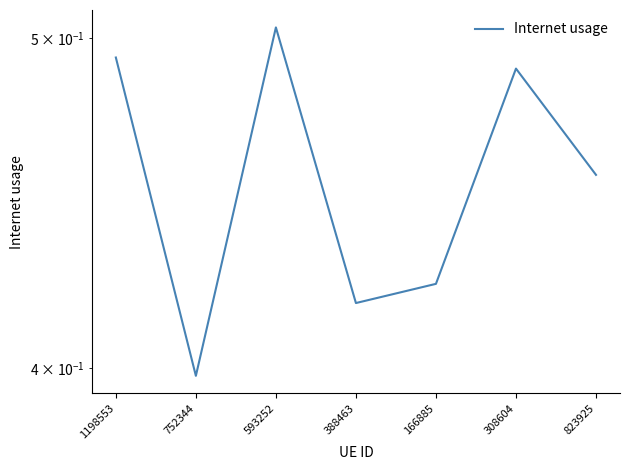

What is the difference between the second highest and minimum values?

0.1